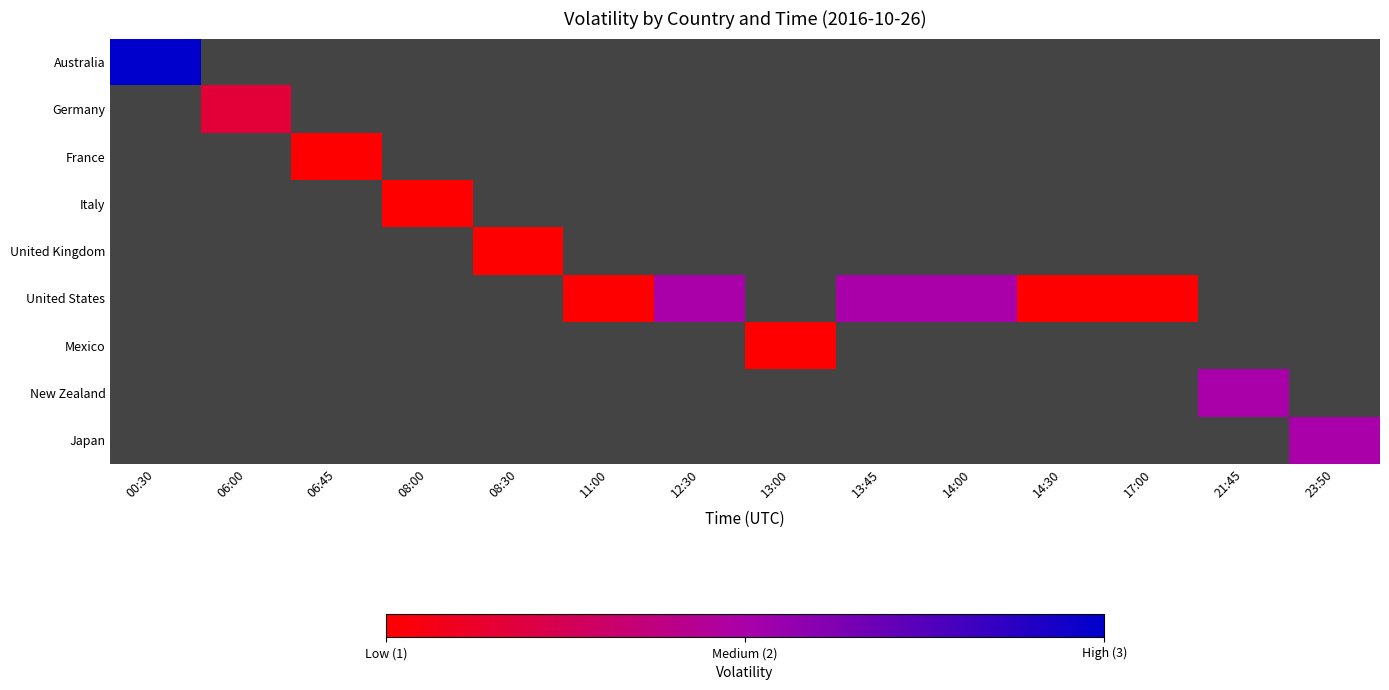

At which category does the chart reach its peak across all series?

00:30